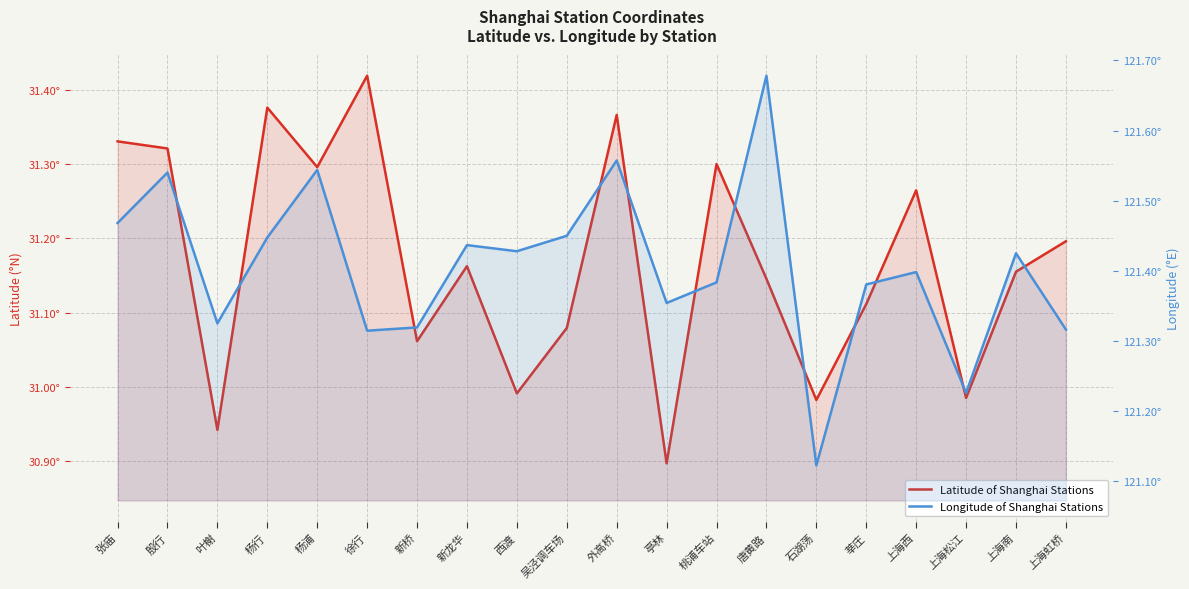

In Latitude of Shanghai Stations, how many points are higher than both neighbors (excluding endpoints)?

6